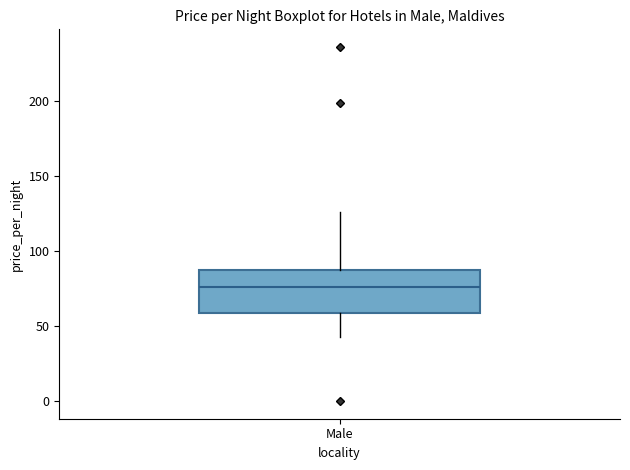

Read this box plot against the y-axis: the position of the median line, the range covered by the box, and the ends of both whiskers. The values are not printed on the chart, so give them approximately, as read against the axis.

median 75, box 60 to 90, whiskers 45 to 125